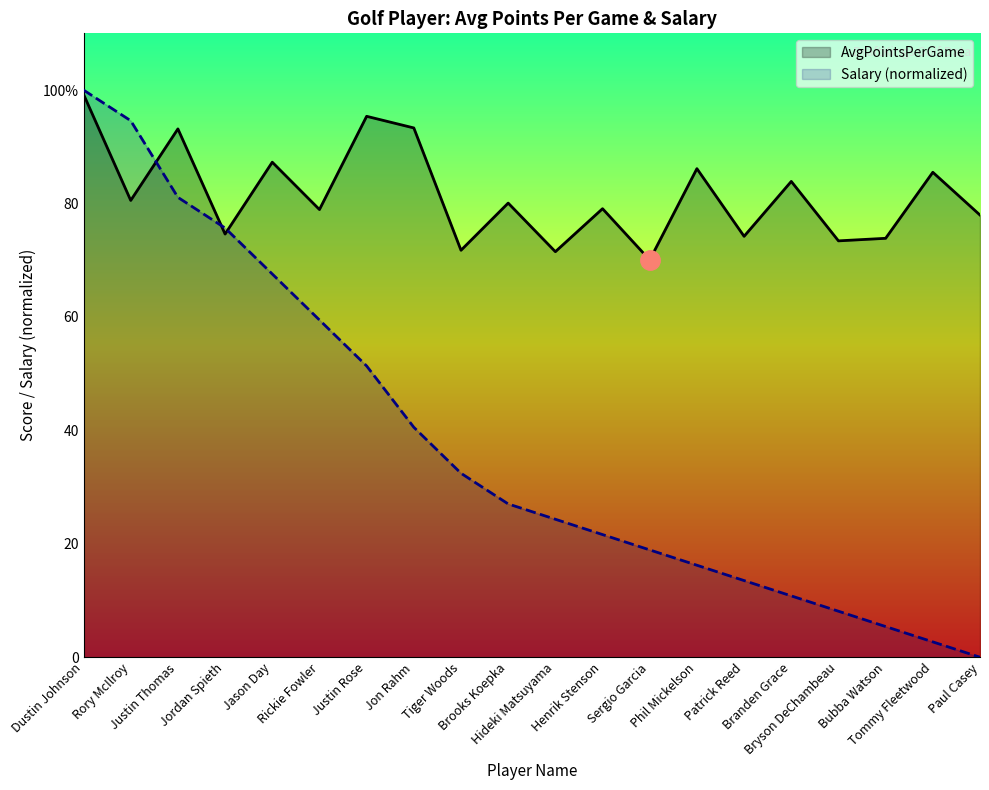

At which label does AvgPointsPerGame reach its minimum?

Sergio Garcia